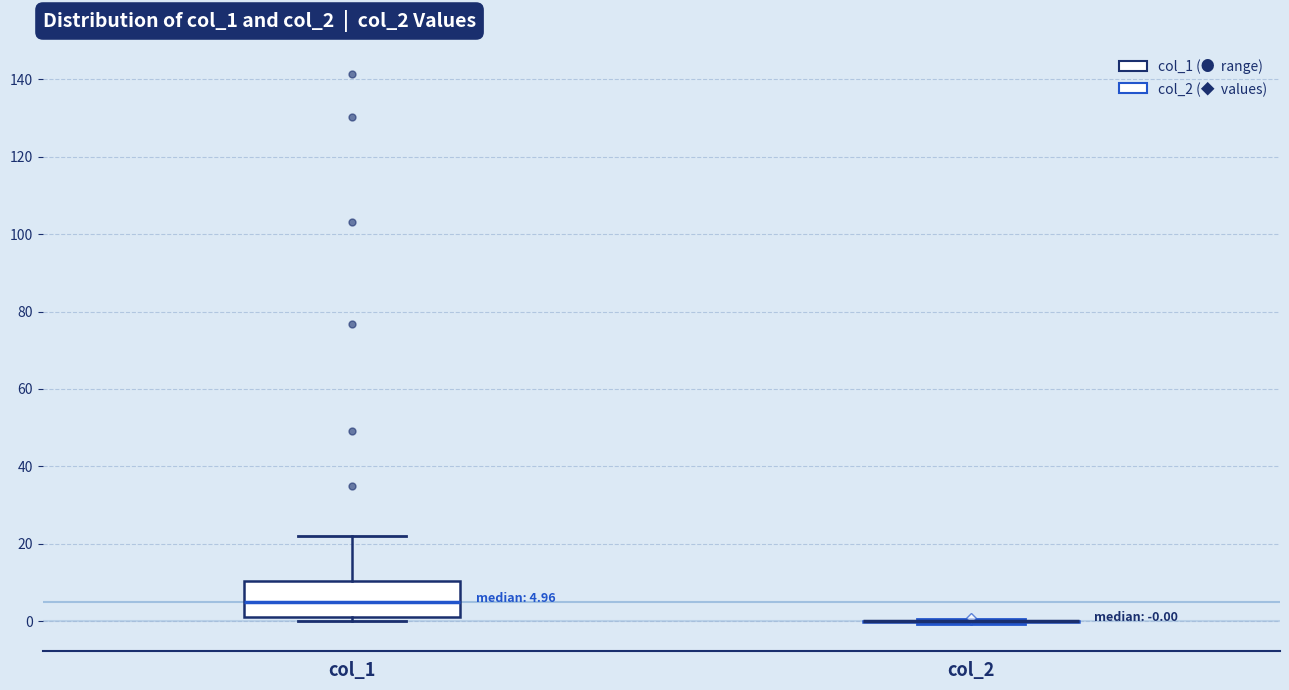

Which box is the tallest, from its lower edge to its upper edge?

col_1